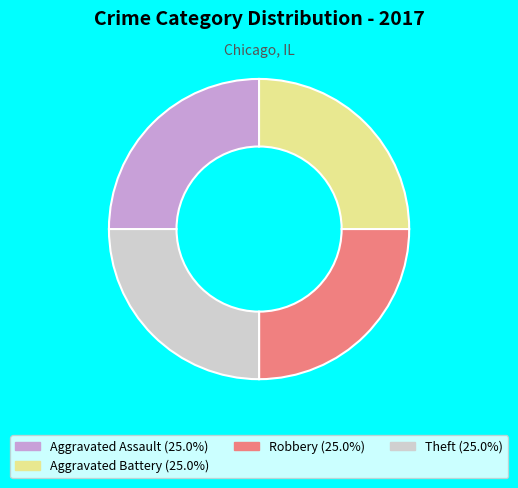

Is there any slice that represents more than half of the pie?

No